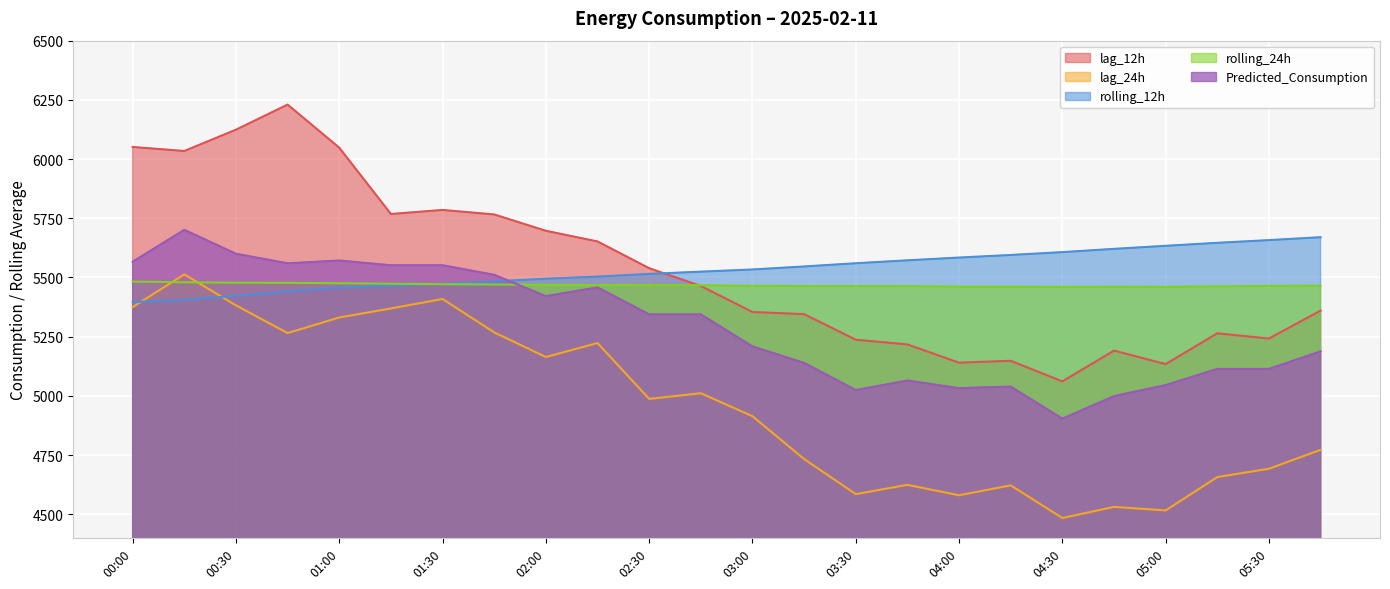

What position from the right is 05:00?

4